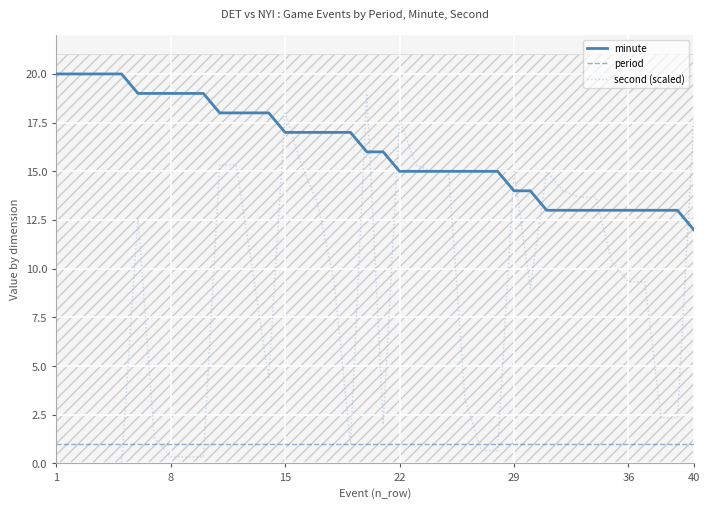

True or false: period has a value of 1.0 at 1.

True